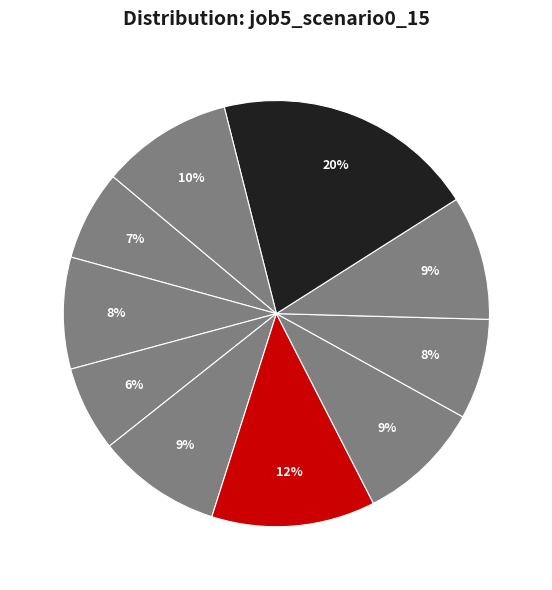

What is the largest slice in the pie chart?

sh10